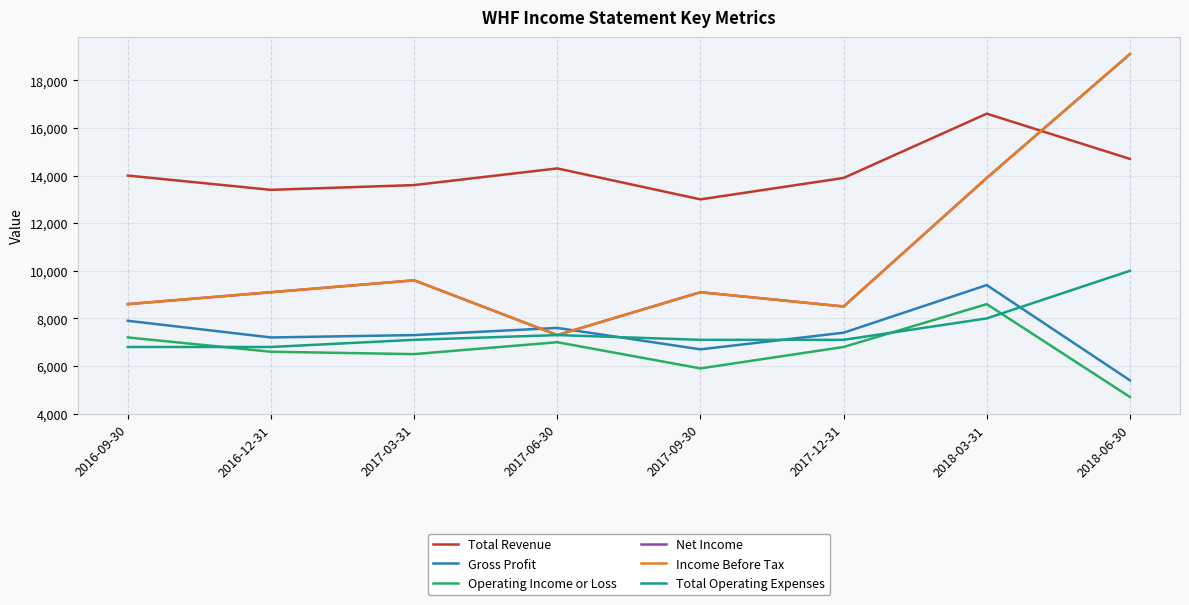

Which series changed the most between 2016-09-30 and 2017-09-30?

Operating Income or Loss